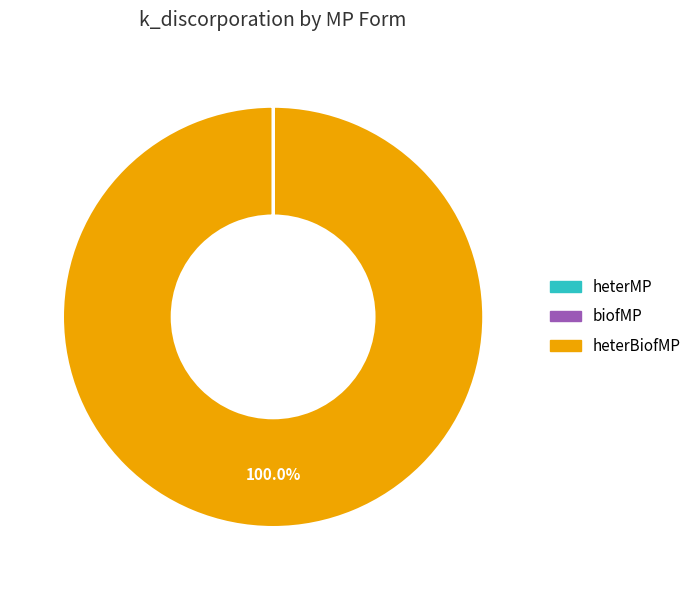

Which category has the biggest portion of the pie?

heterBiofMP